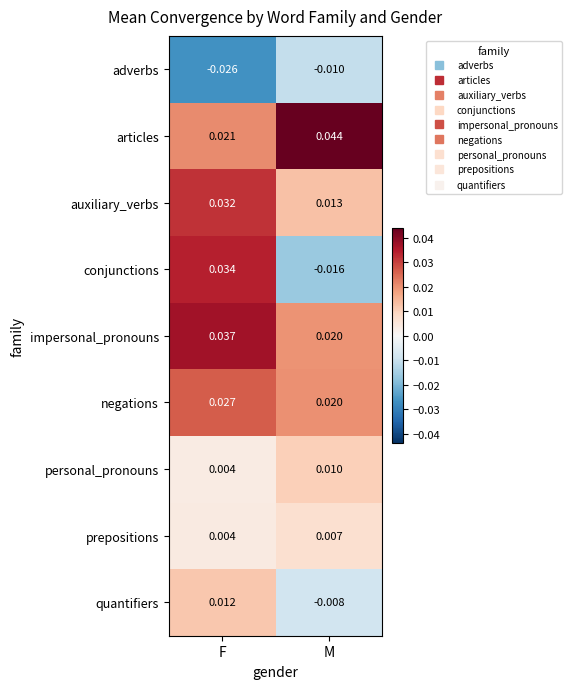

Between F and M, which series saw the biggest shift?

conjunctions